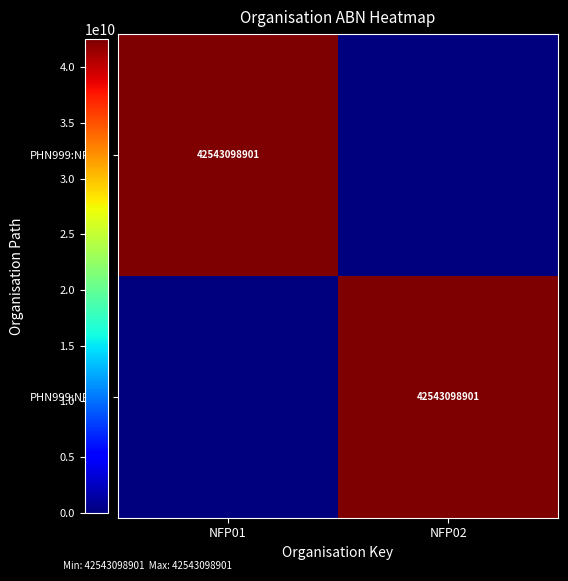

True or false: PHN999:NFP01 has a value of 58270982991 at NFP01.

False